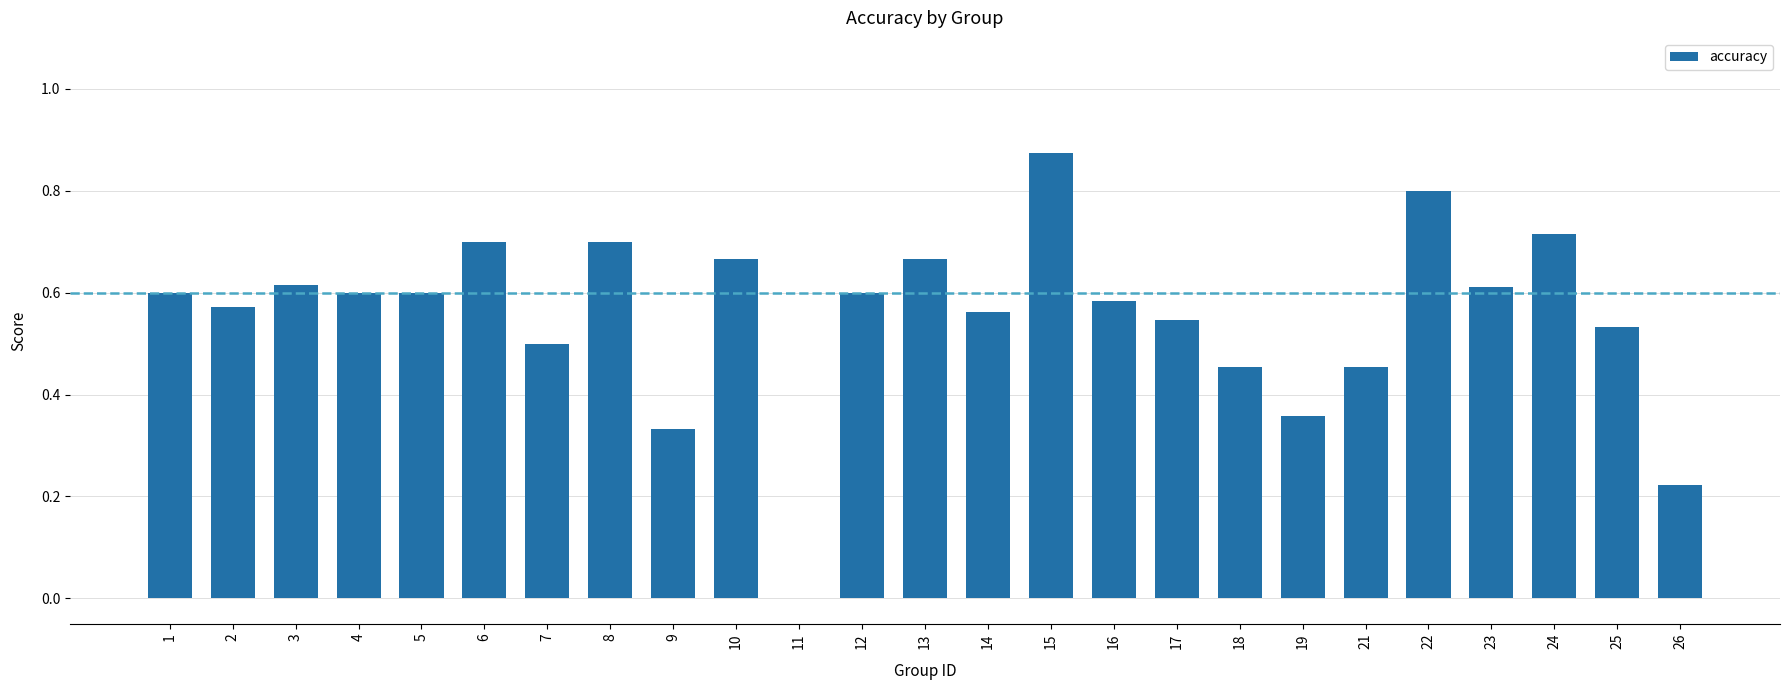

What is the sum of the values at 5 and 22?

1.4